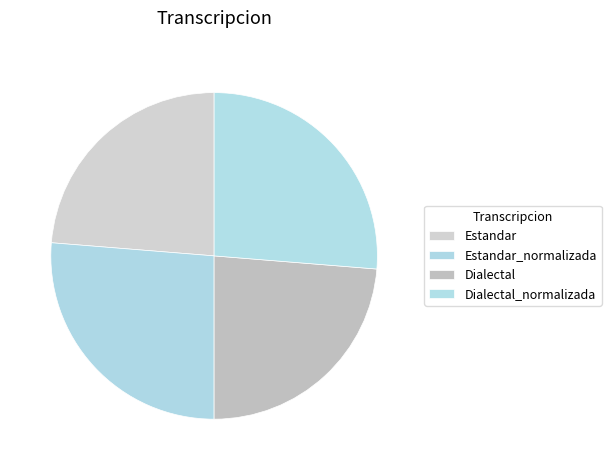

To the nearest percent, what is the difference between the Estandar_normalizada and Estandar slice percentages?

3%